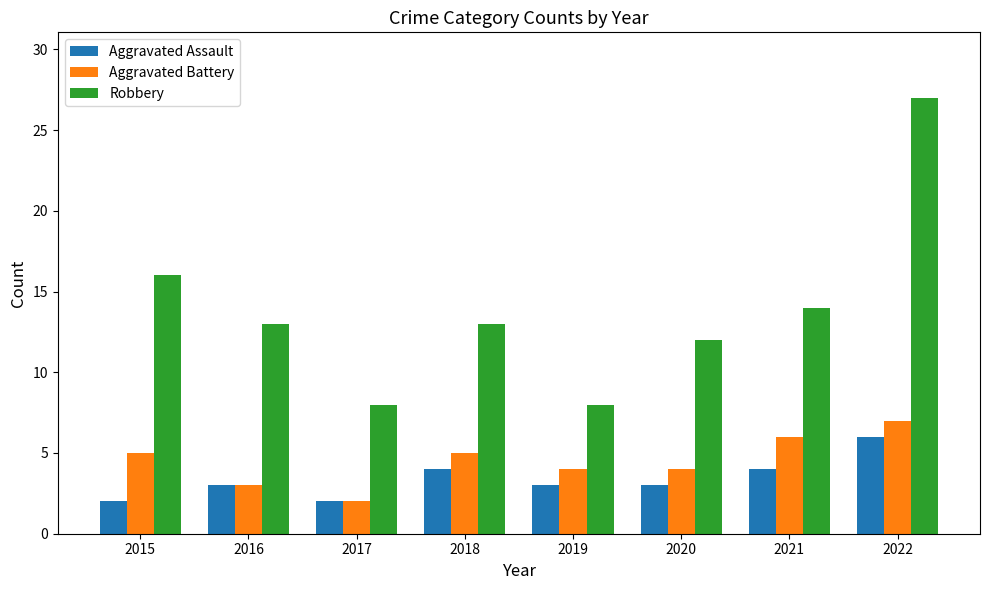

What is the lowest value of the Aggravated Assault series?

2